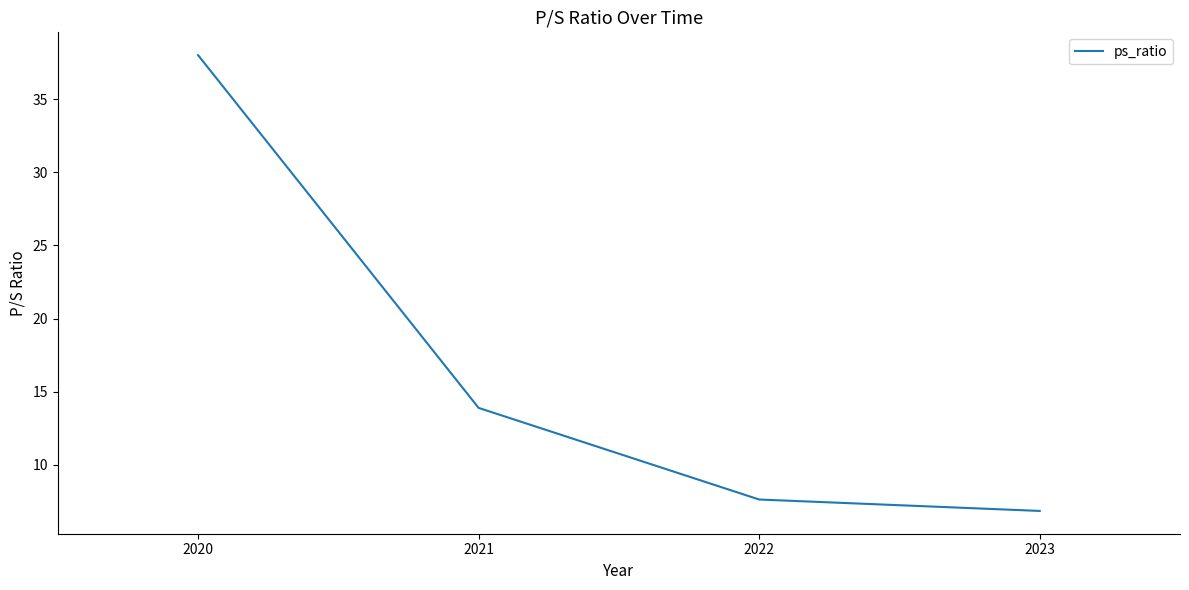

Is it true that the value at 2022 is 3.8?

False